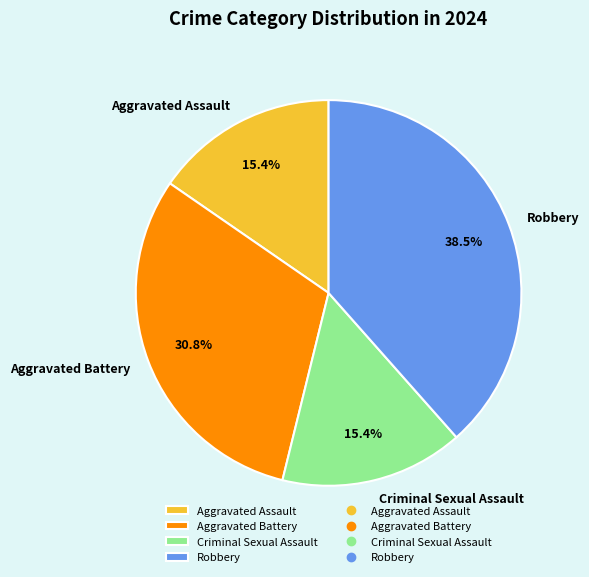

The Criminal Sexual Assault slice represents 29% of the pie. True or false?

False